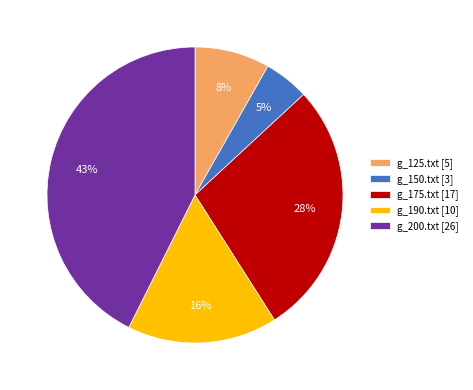

Is there any slice that represents more than half of the pie?

No